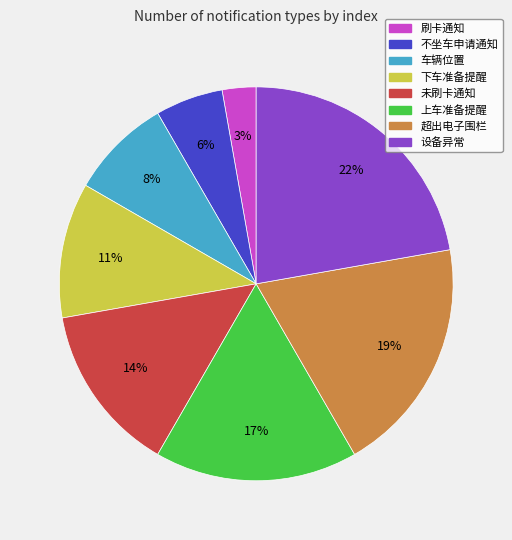

To the nearest percent, what percentage of the pie is 下车准备提醒?

11%